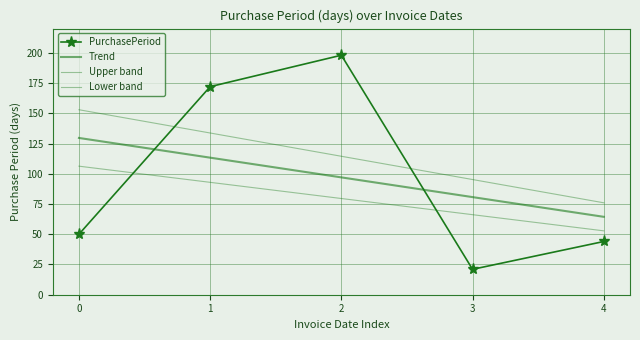

What are all the series names shown in the legend?

PurchasePeriod, Trend, Upper band, Lower band